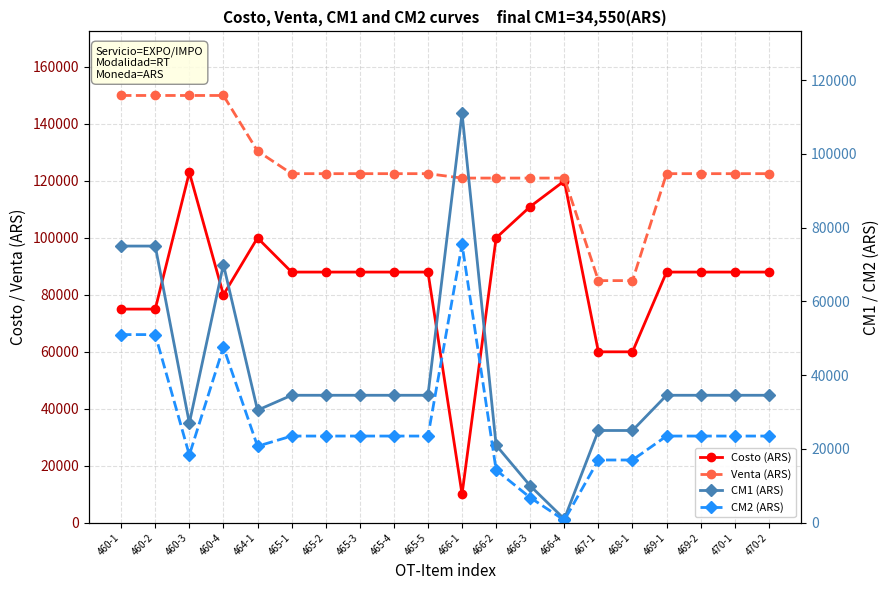

How many lines are shown in the chart?

4